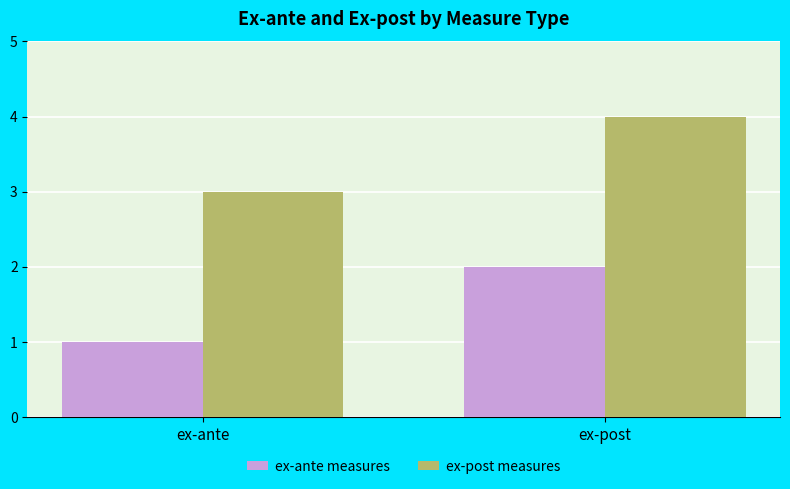

At which category does the chart reach its peak across all series?

ex-post